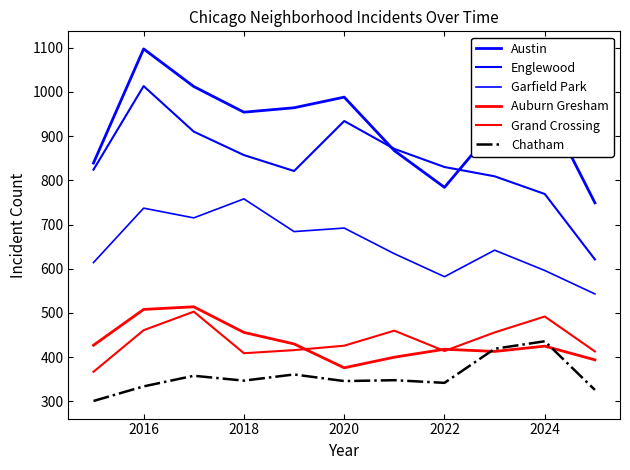

Count the number of data series in this chart.

6